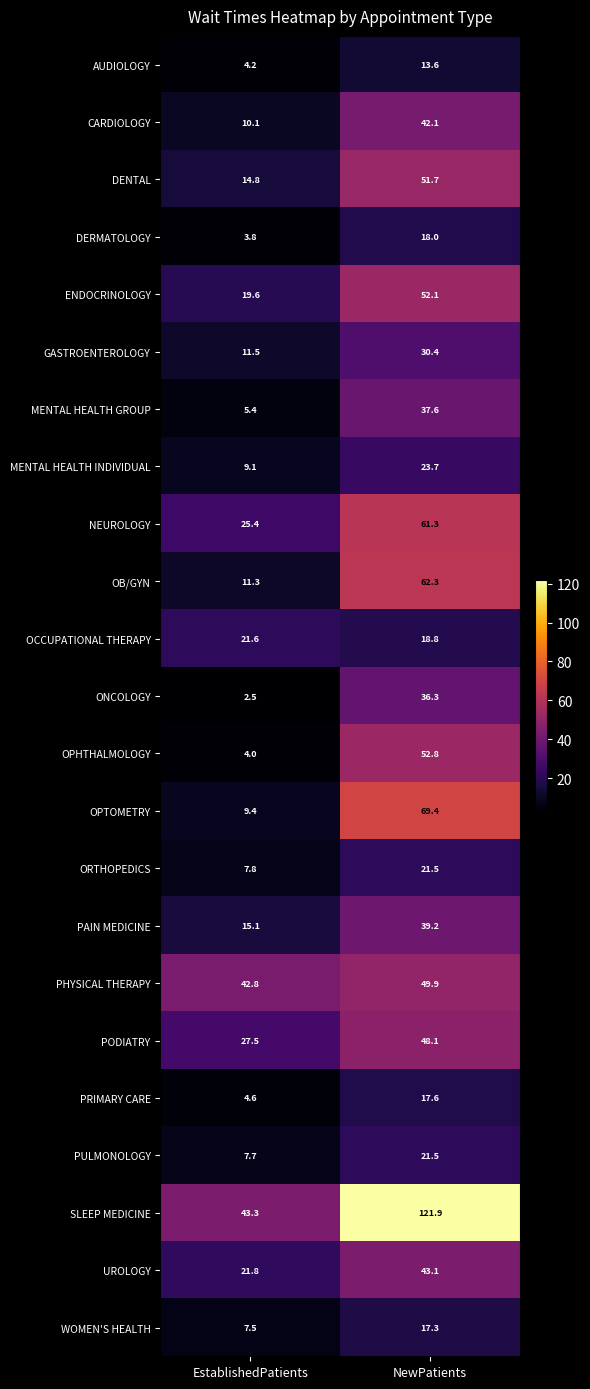

At which category is the sum across all series the highest?

NewPatients